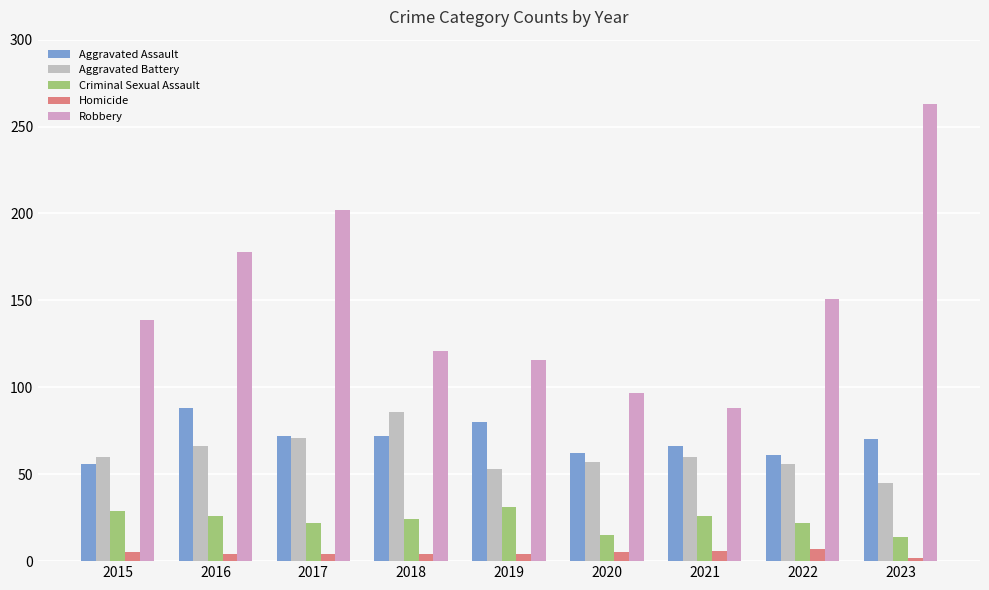

Which series has the widest spread of values?

Robbery